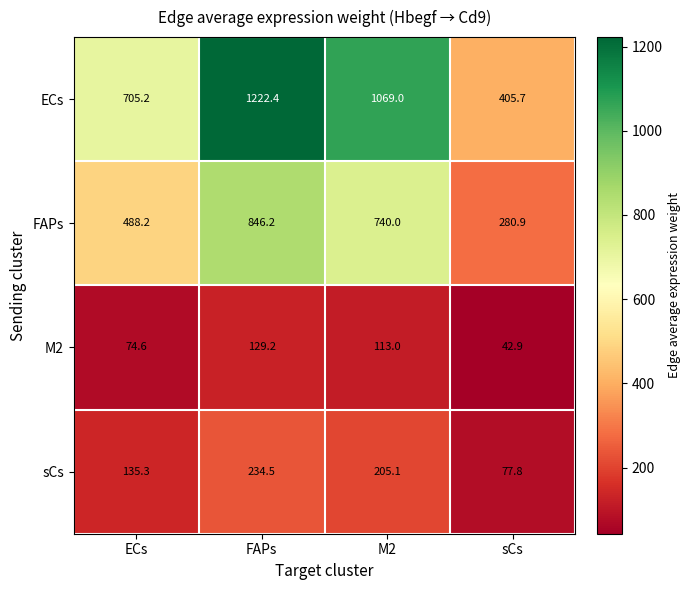

What is the difference between the second highest and minimum values in the FAPs series?

459.1